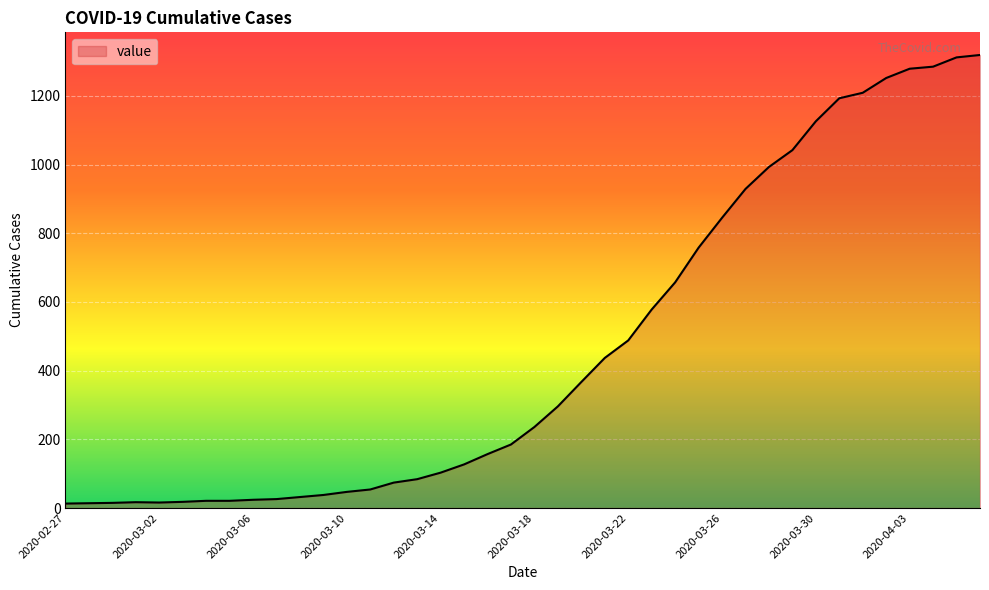

What is the greatest value displayed?

1319